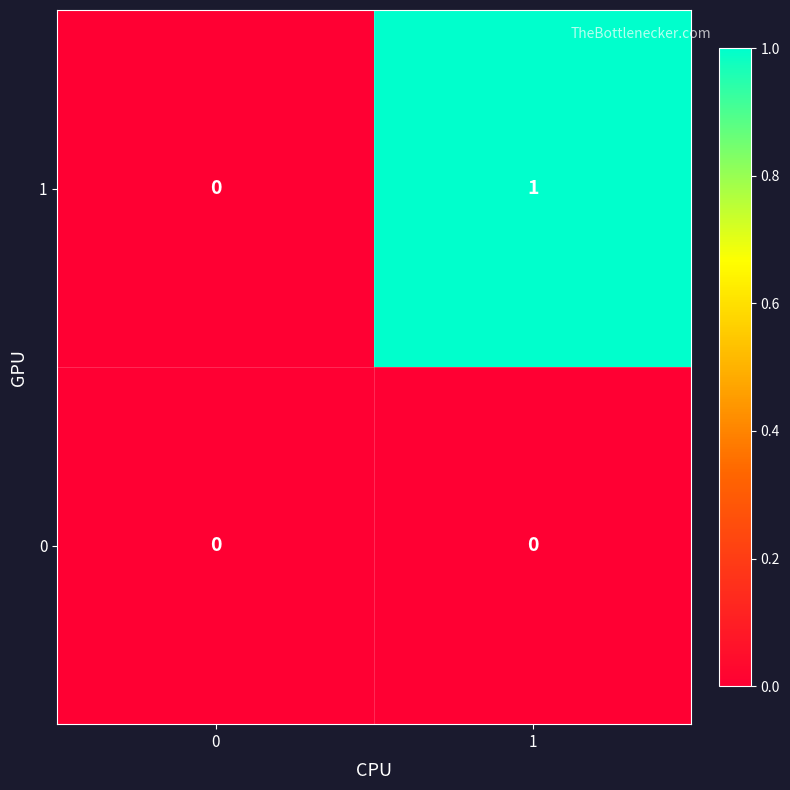

Reading left to right, what are all the values shown in this chart?

1: 0	1
0: 0	0